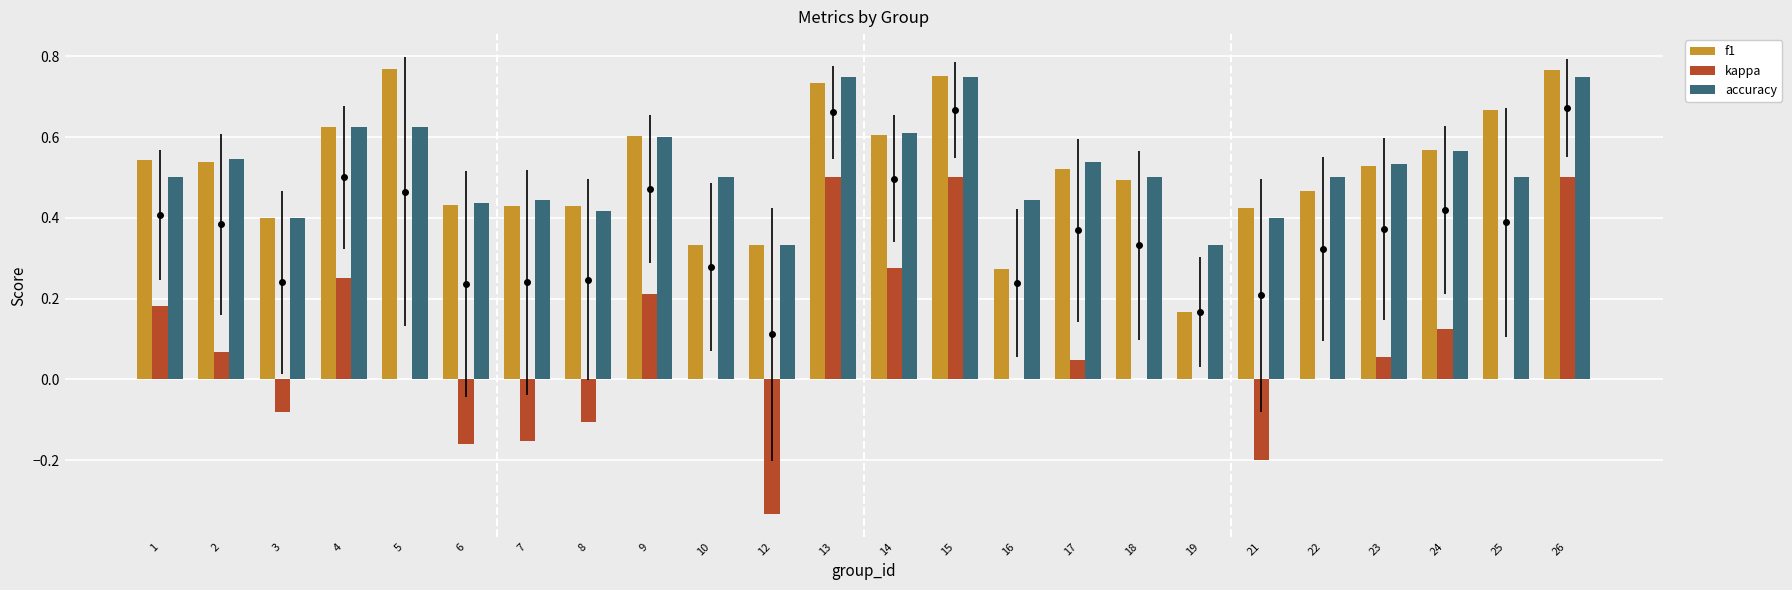

What is the sum of all f1 values?

12.4